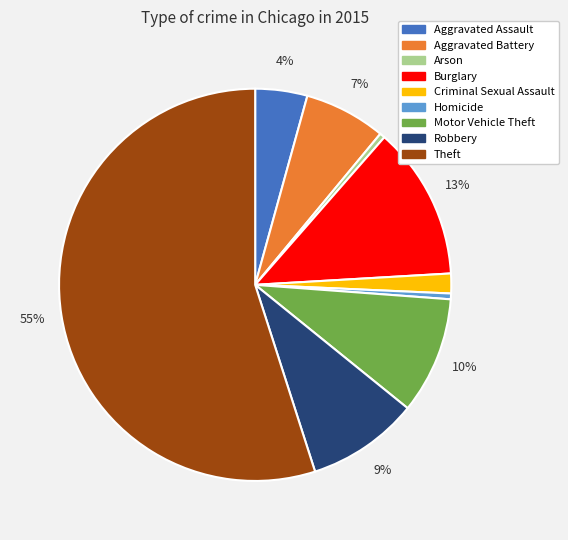

To the nearest percent, what is the average slice percentage?

11%